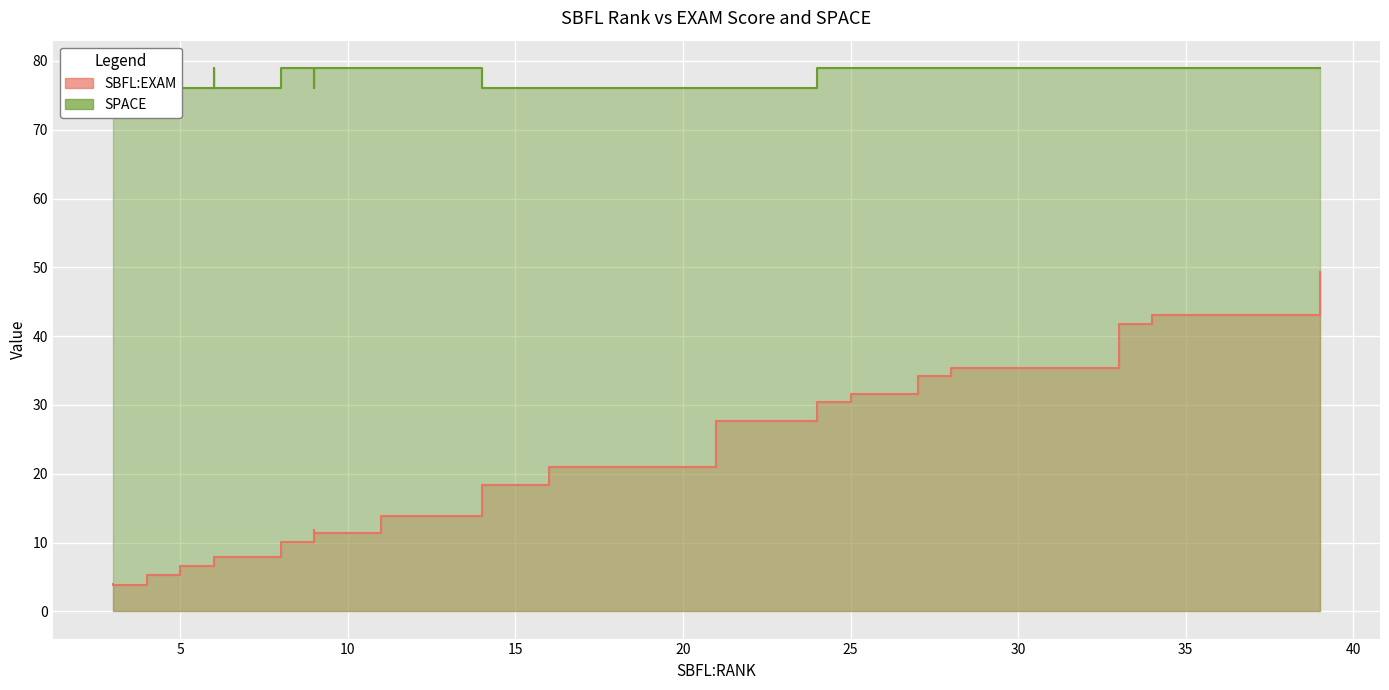

What is the maximum value for SPACE?

79.0